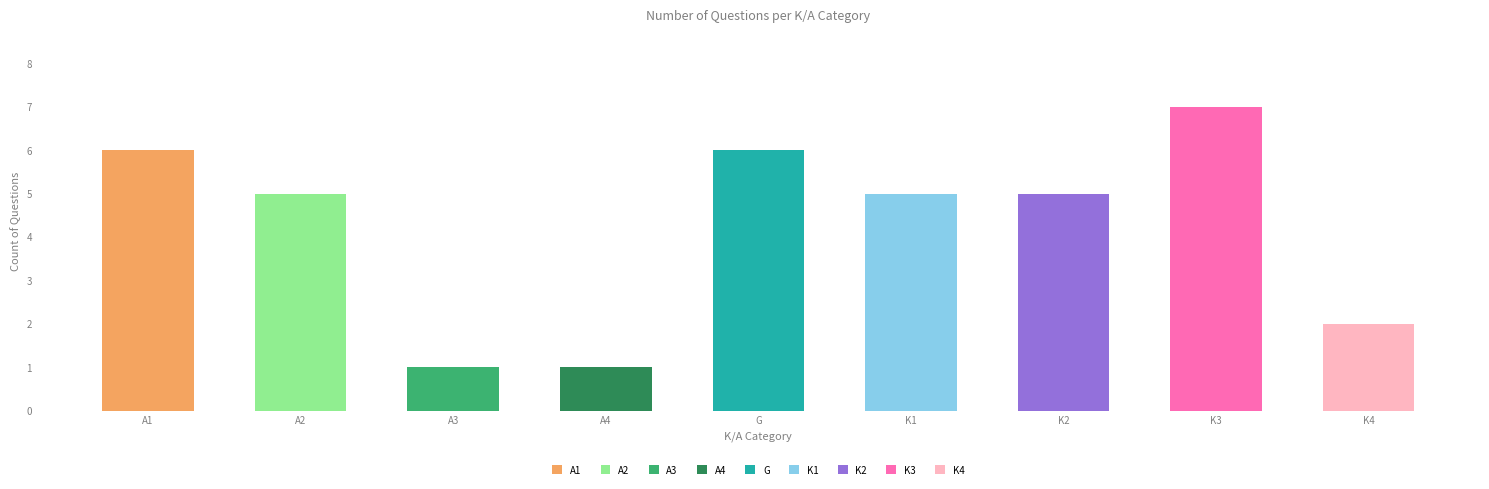

What is the label of the 8th bar from the left?

K3